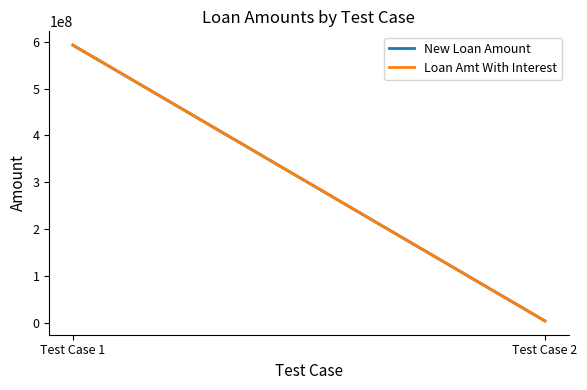

Reading right to left, what are all the values shown in this chart?

New Loan Amount: 3429419.6	593084083.0
Loan Amt With Interest: 3451465.9	593084083.0